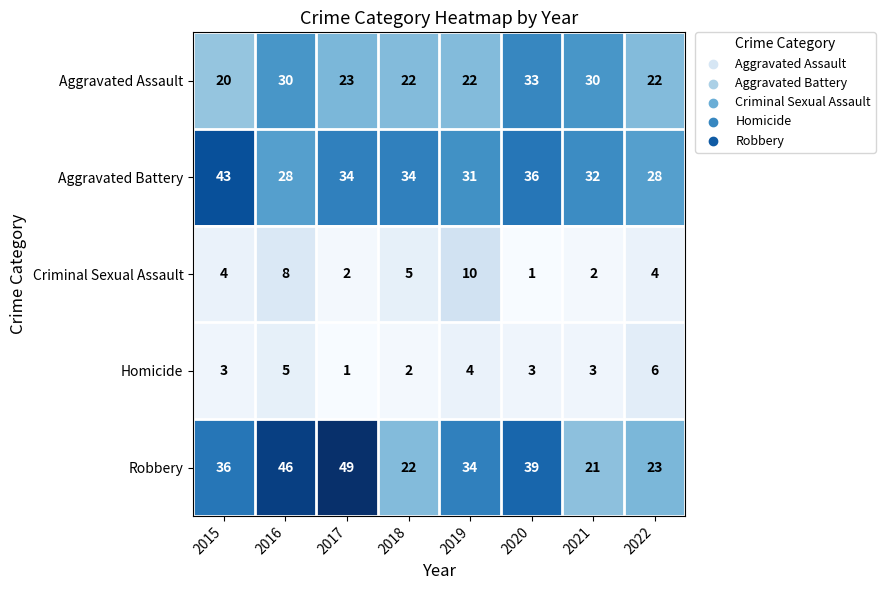

Rank the series at 2019 from highest to lowest value.

Robbery, Aggravated Battery, Aggravated Assault, Criminal Sexual Assault, Homicide